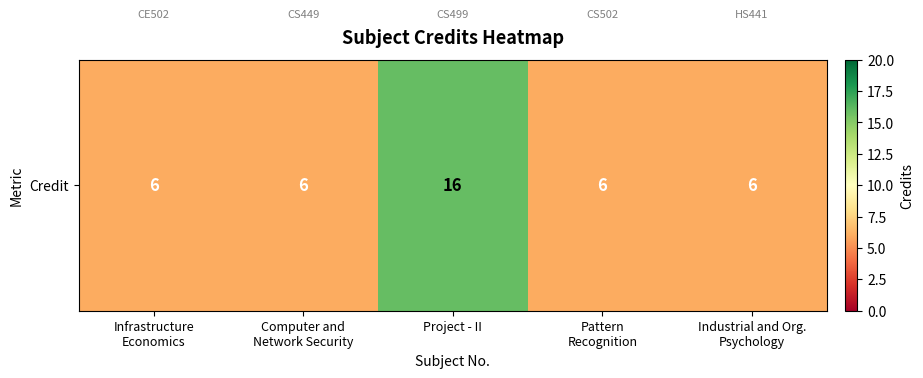

What is the average value?

8